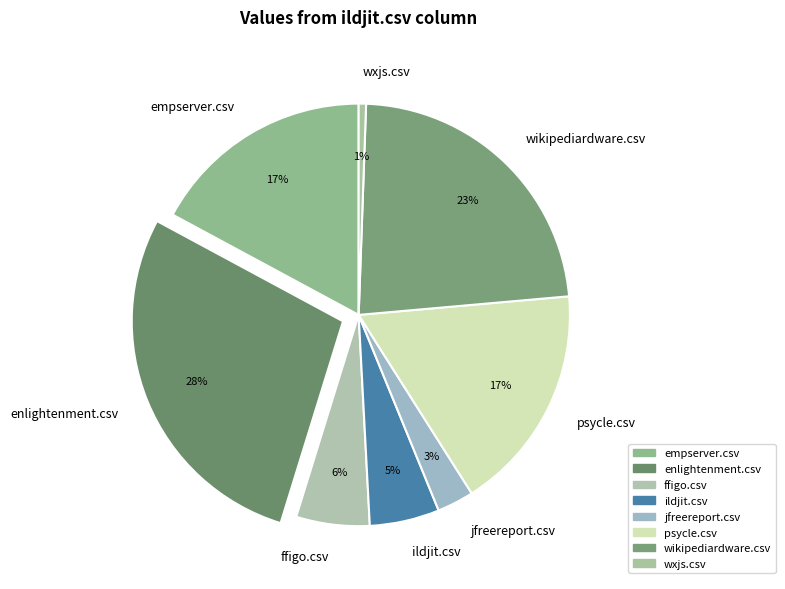

To the nearest percent, what portion does empserver.csv represent?

17%